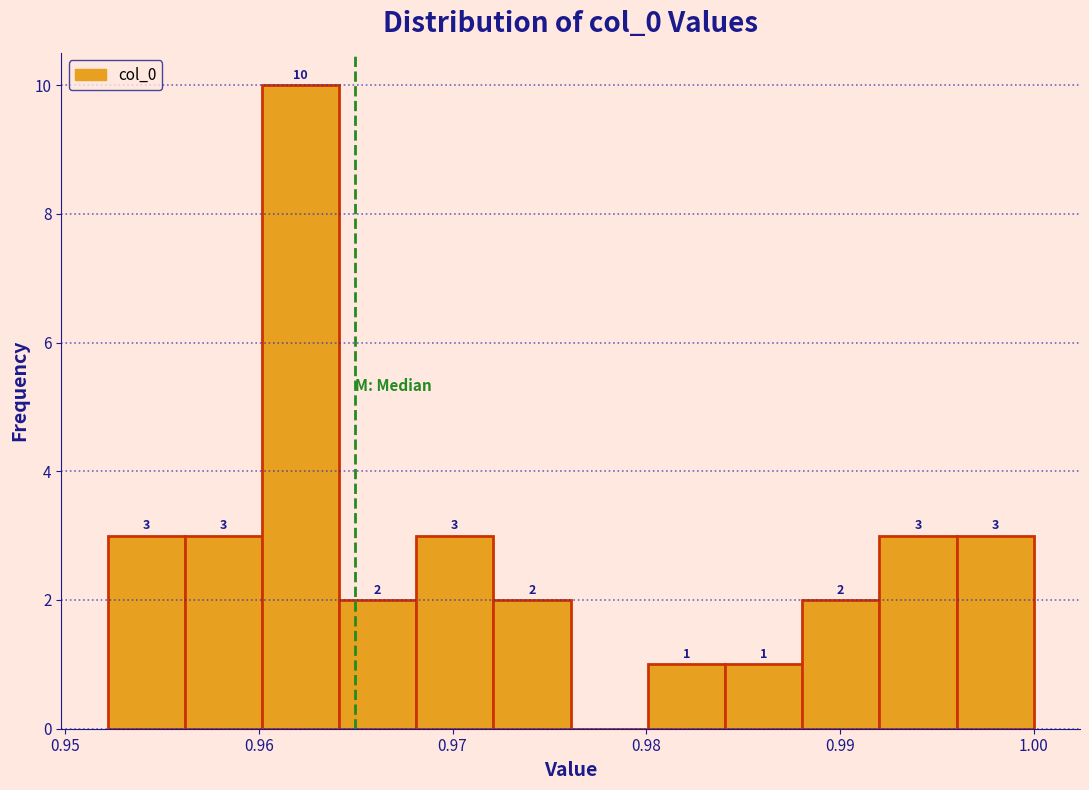

Around what value on the x-axis is the tallest bar? Give the approximate position of its centre, as read against the axis.

0.962